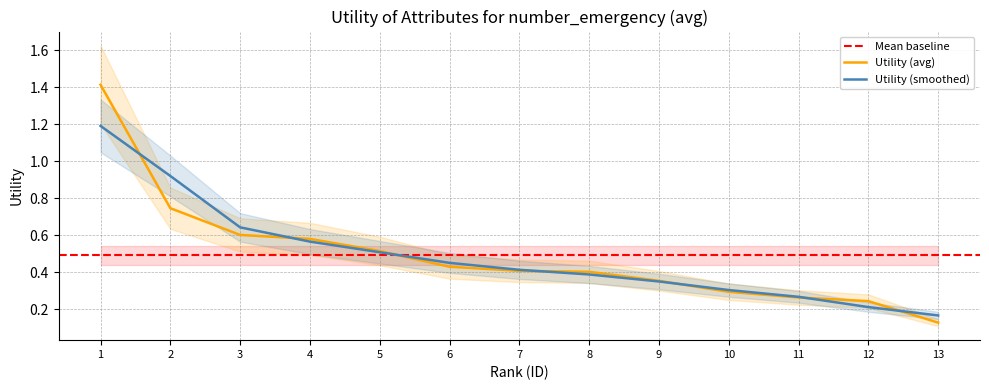

Which category has the lowest value in the Utility (smoothed) series?

13